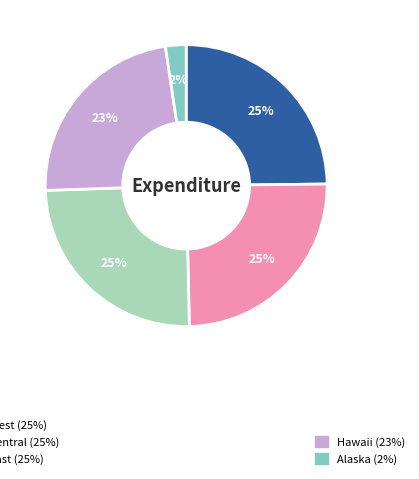

Does any single category account for the majority?

No